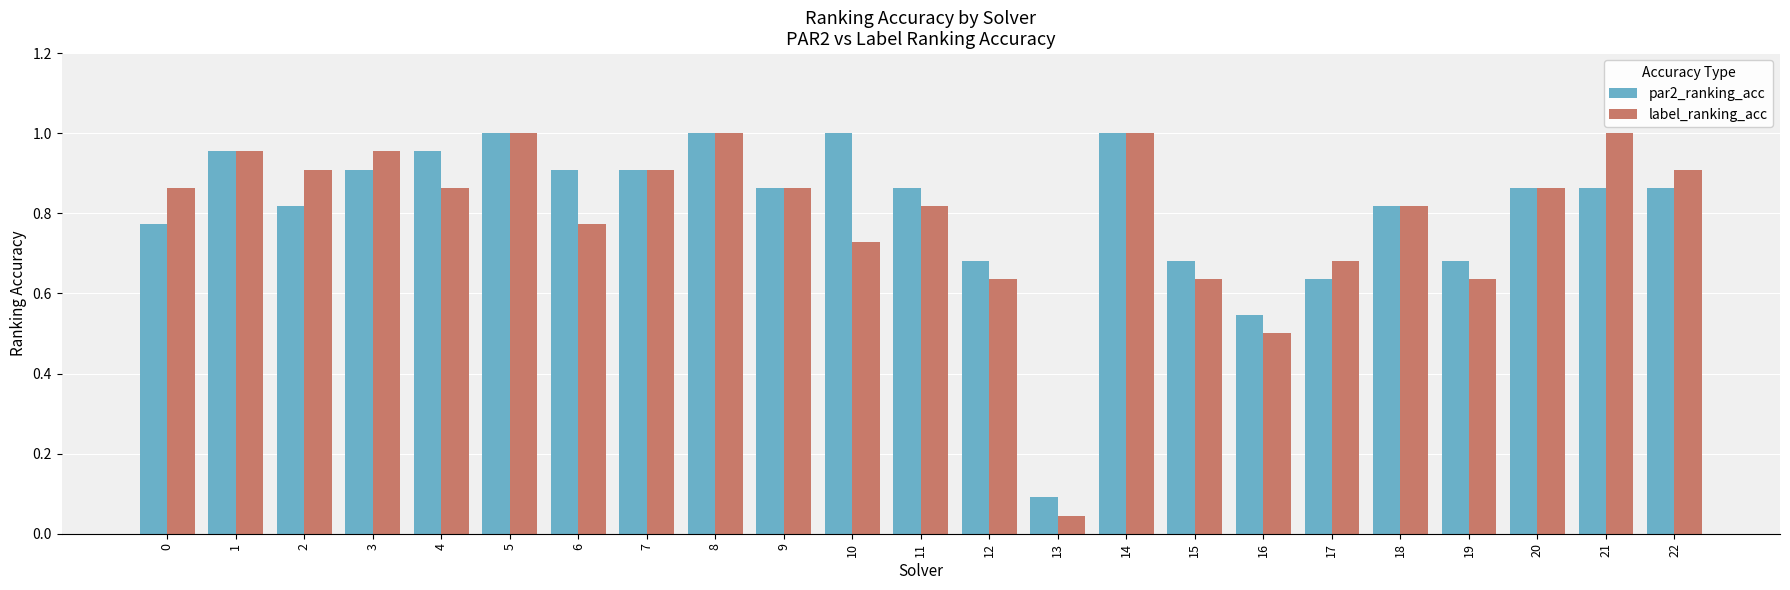

What is the sum of the label_ranking_acc values at 9 and 6?

1.6